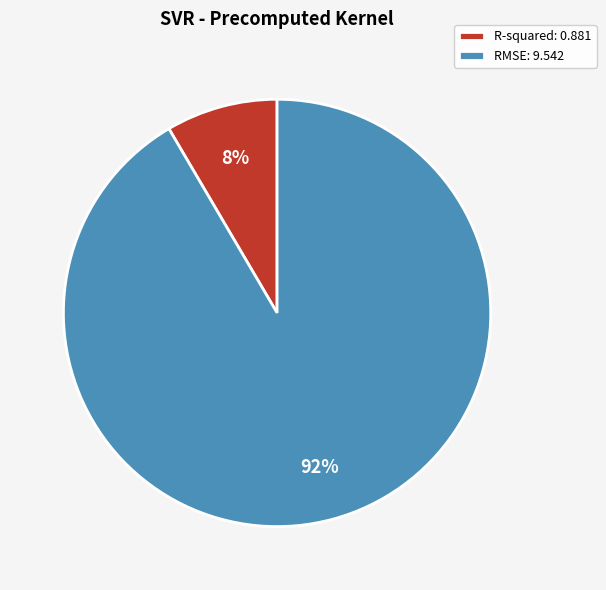

Which category has the smallest portion of the pie?

R-squared